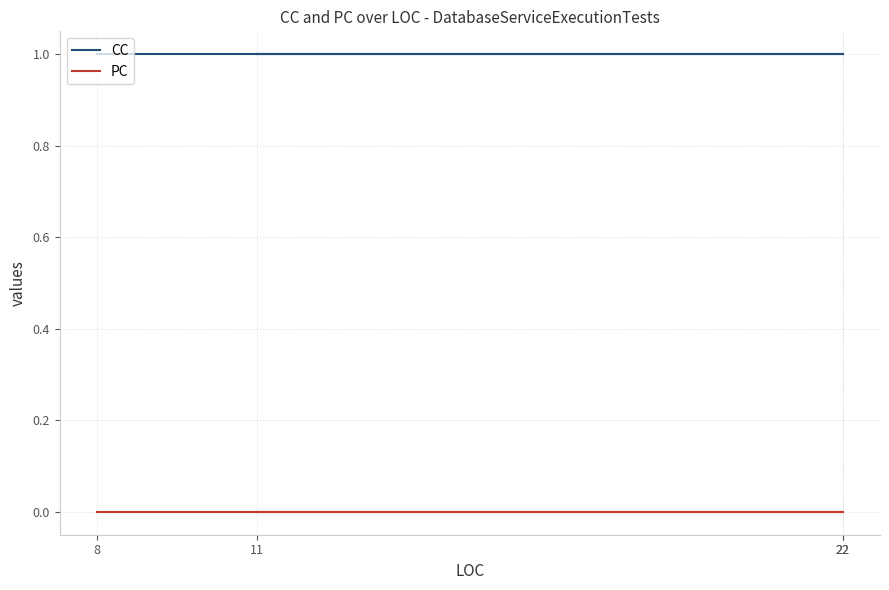

Reading left to right, list all the values displayed in this chart.

CC: 1	1	1	1
PC: 0	0	0	0